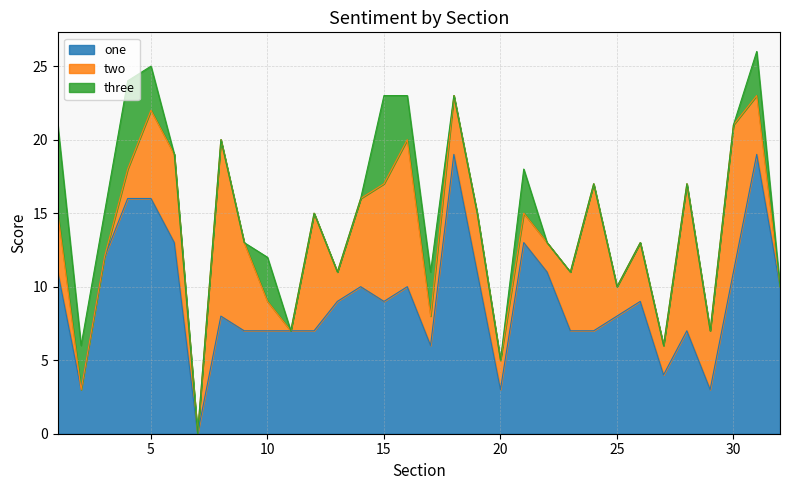

Is the value of three at 25 greater than the value of two at 16?

No